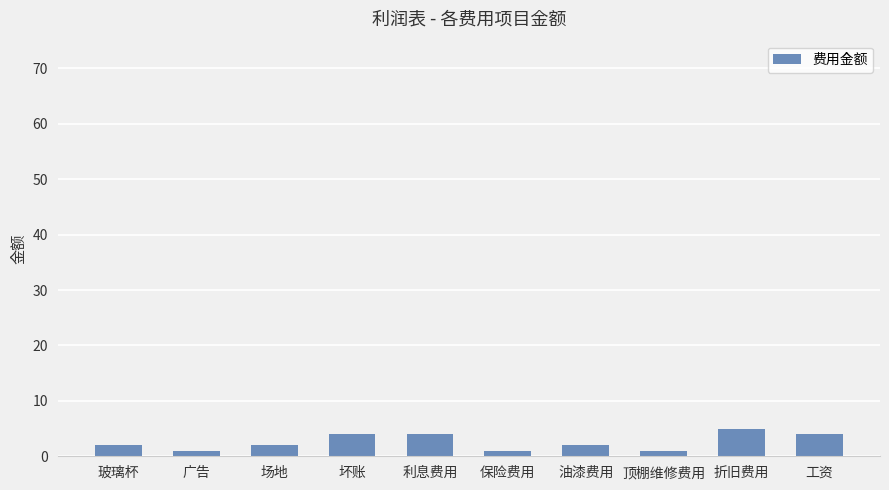

What is the change in value from 油漆费用 to 工资?

+2